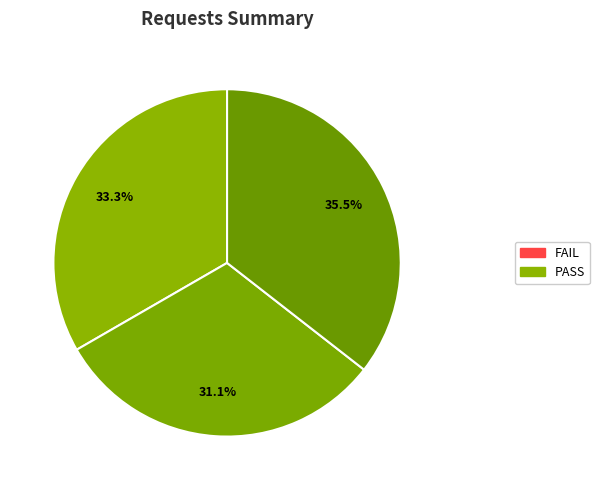

How many slices are in this pie chart?

3